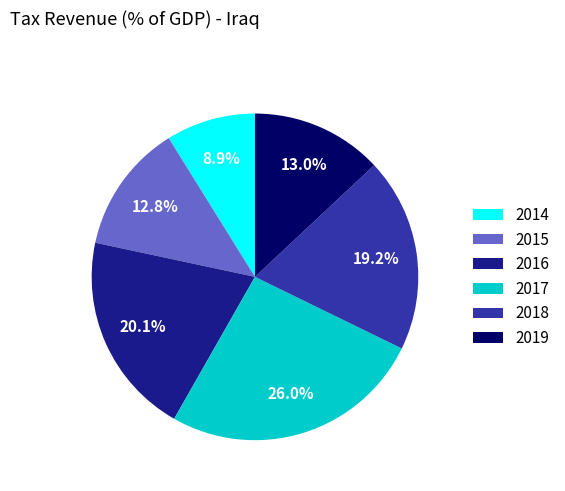

Does 2017 represent more than half of the total?

No